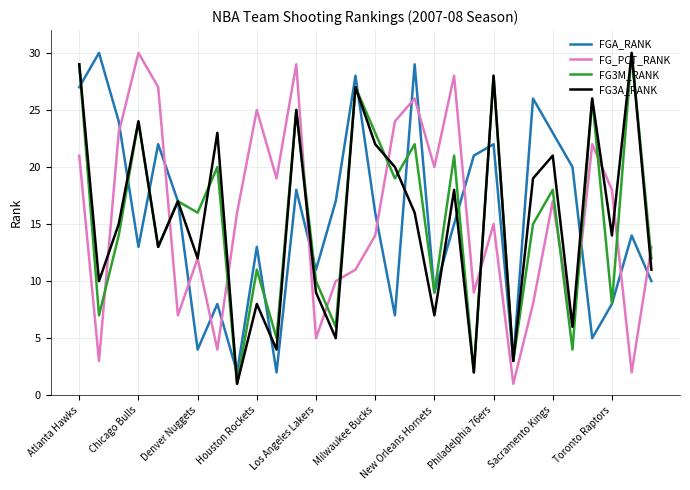

What is the greatest value displayed?

30